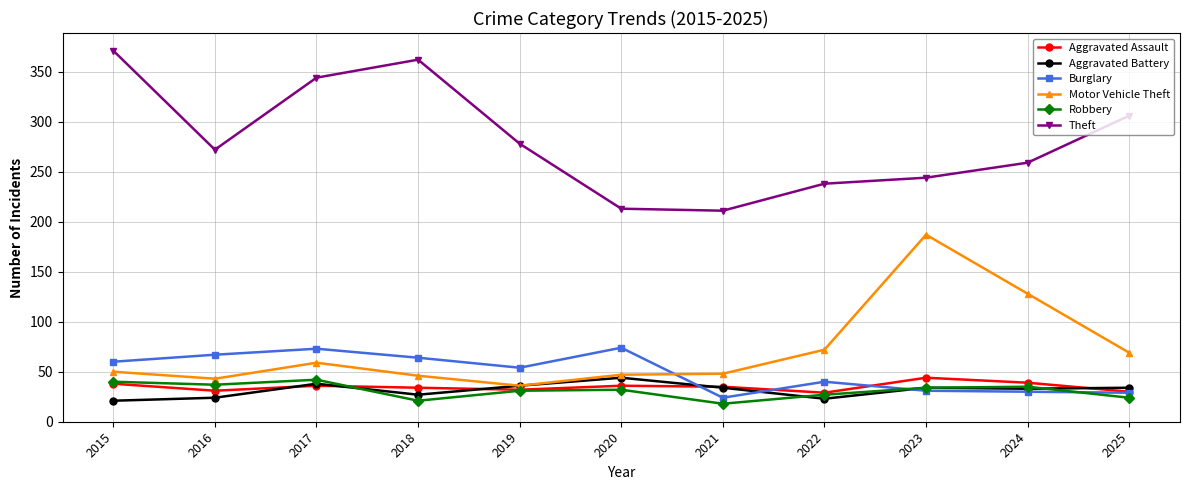

How many interior local peaks does the Robbery series have?

3